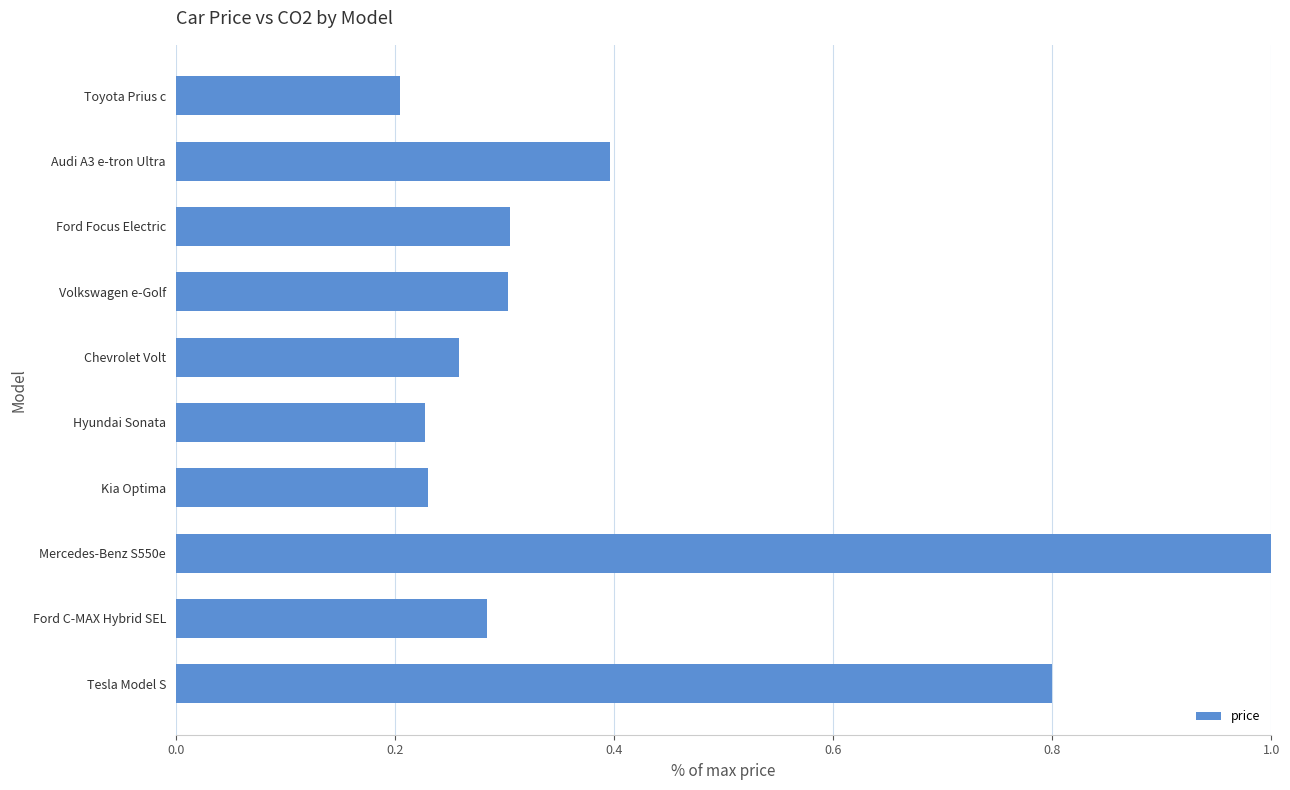

Which label corresponds to the largest value in the chart?

Mercedes-Benz S550e